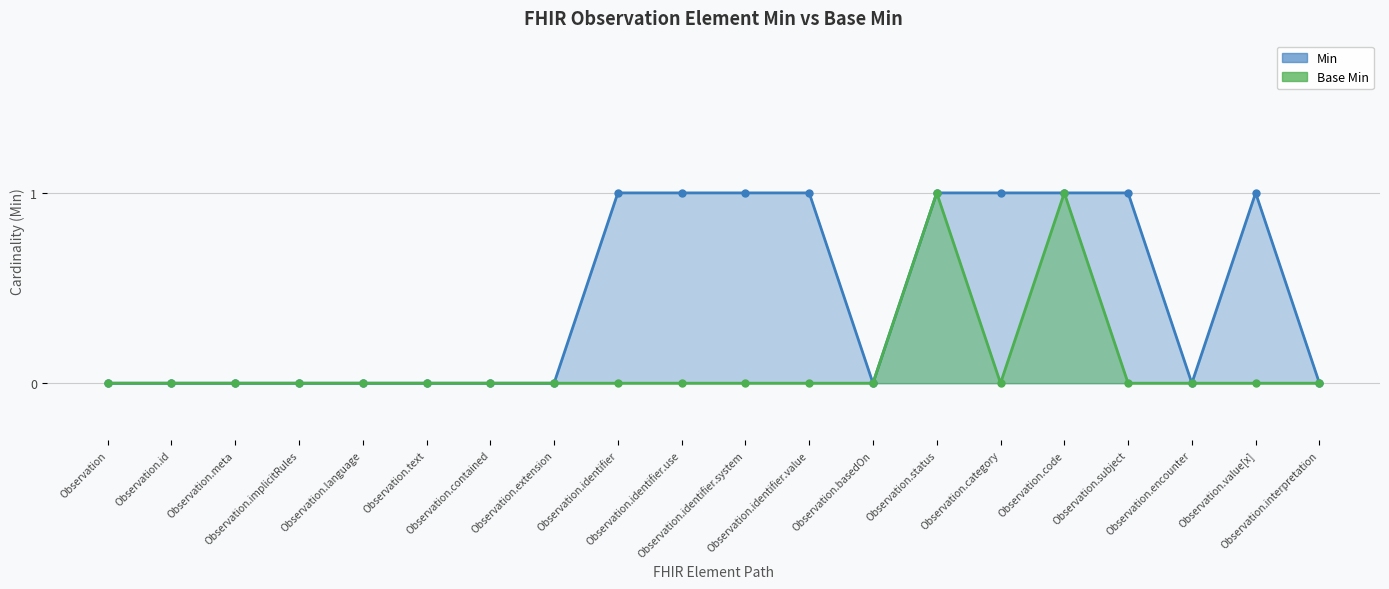

Which series has the widest spread of values?

Min